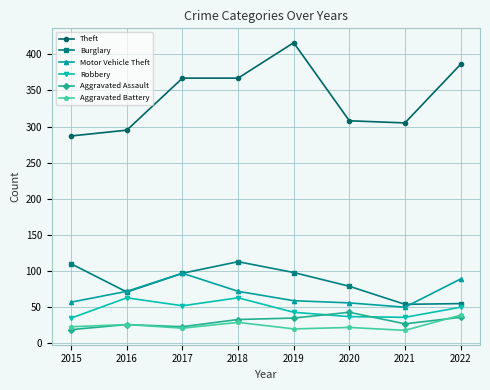

How many interior local peaks does the Burglary series have?

1